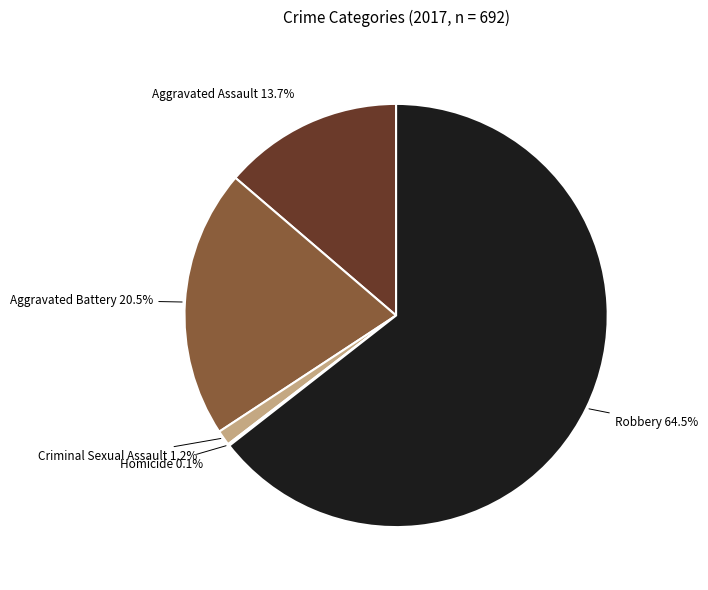

To the nearest percent, what is the average slice percentage?

20%